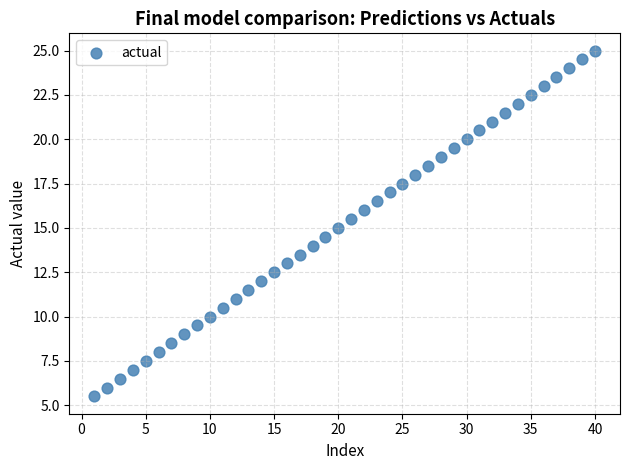

What is the range of Y values (max minus min)?

19.5